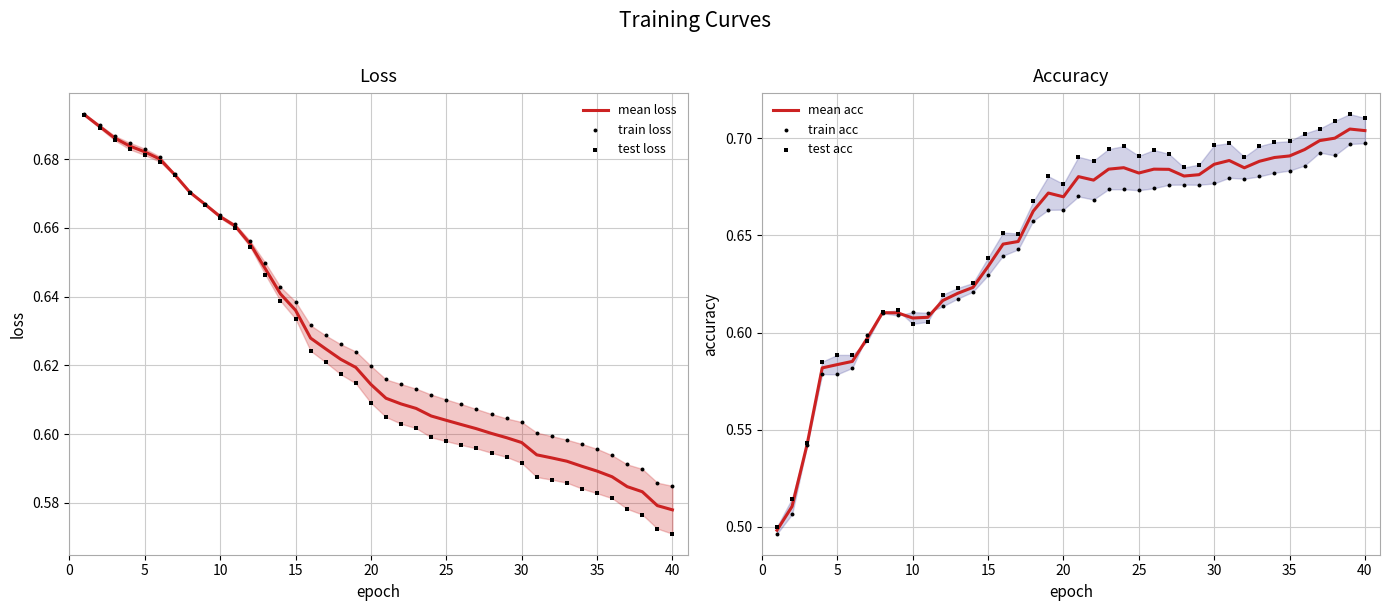

Which series contains the highest Y value?

test acc